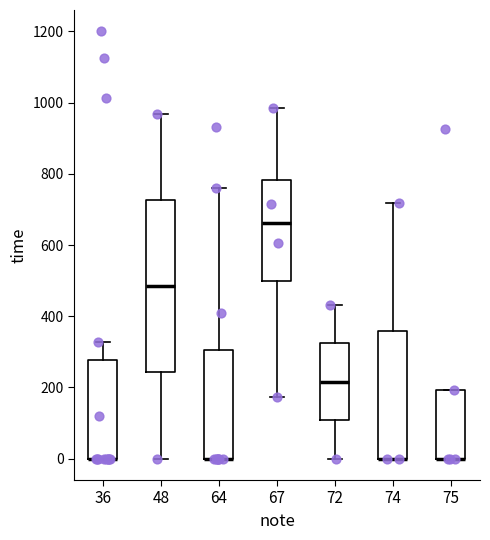

Where is the upper edge of the box at x = 74 on the y-axis? The values are not printed on the chart, so give them approximately, as read against the axis.

360